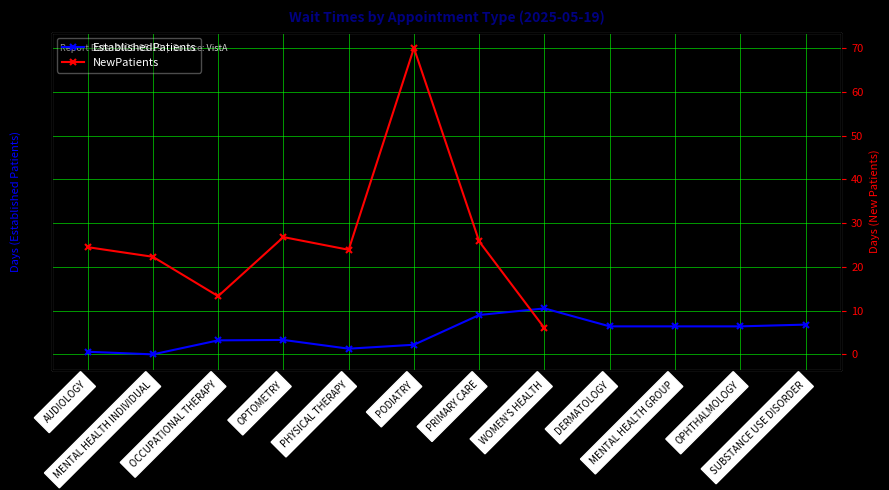

At which category does the data reach its first local peak?

OPTOMETRY